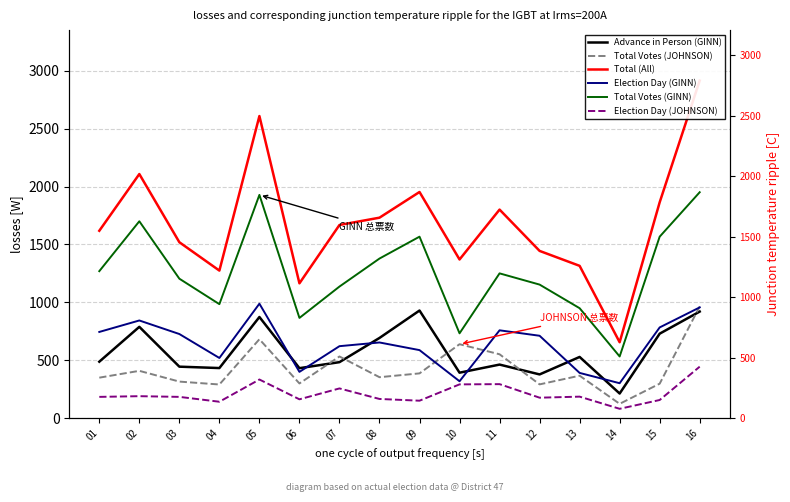

True or false: Election Day (JOHNSON) and Advance in Person (GINN) intersect in this chart.

False